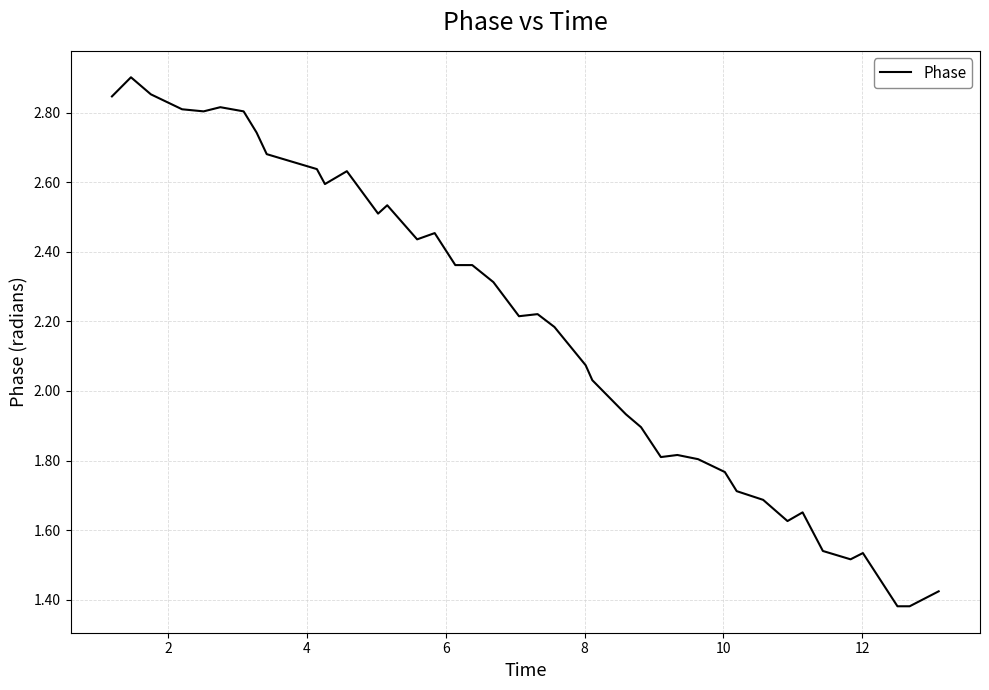

How many lines are shown in the chart?

1